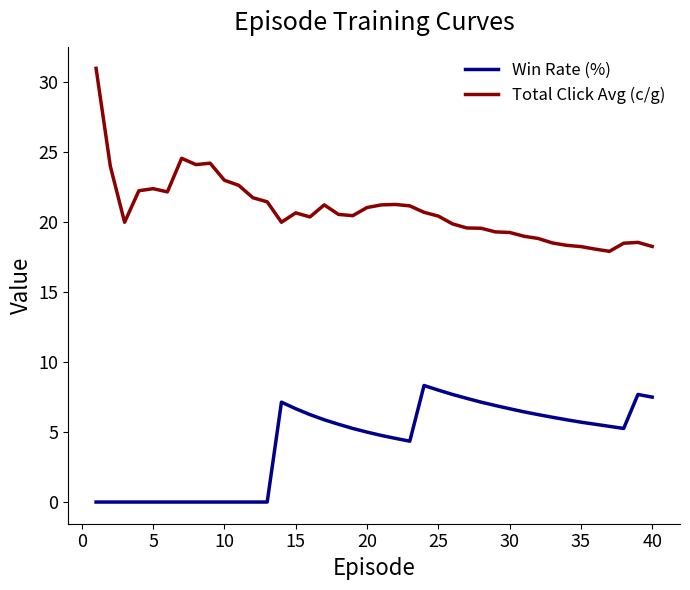

Which series has the largest total across all categories?

Total Click Avg (c/g)